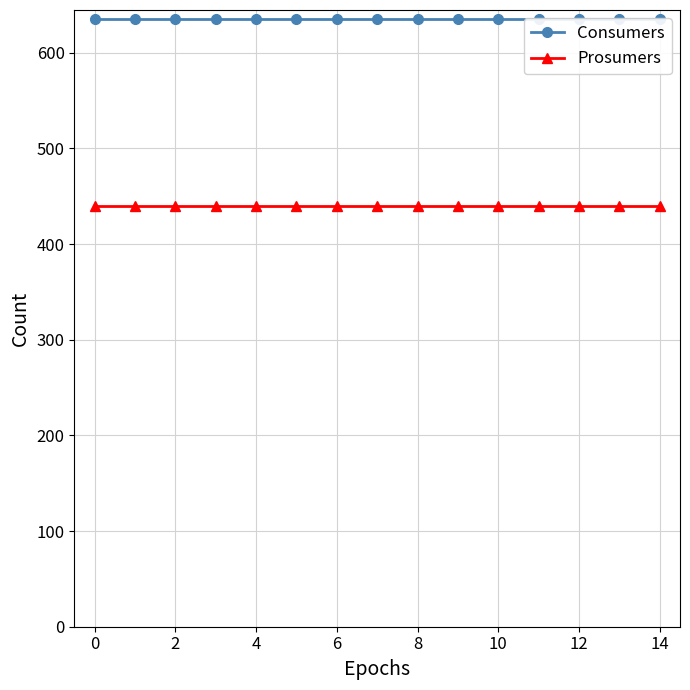

Which series has the widest spread of values?

Consumers